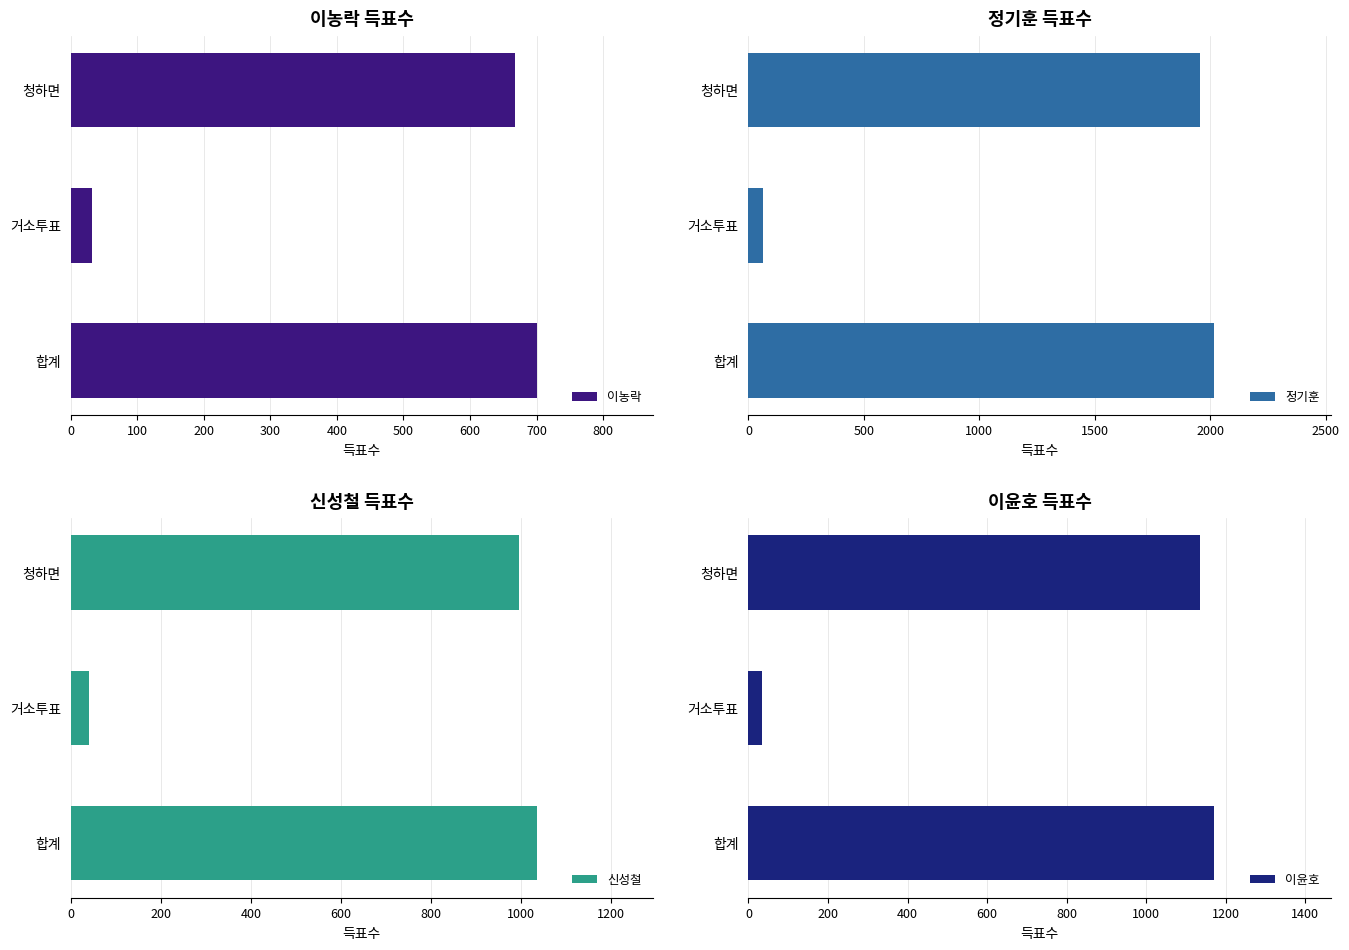

True or false: 이농락 has a value of 932 at 청하면.

False